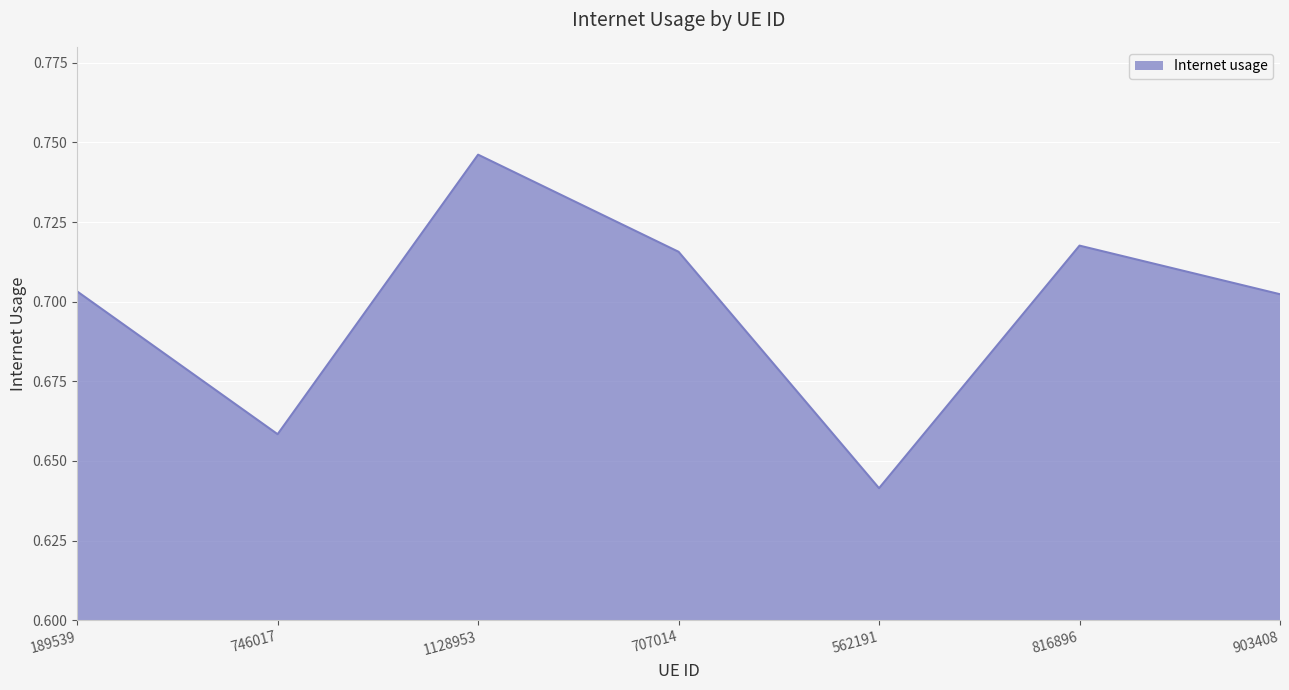

Where is the data nearest to the value 0?

562191